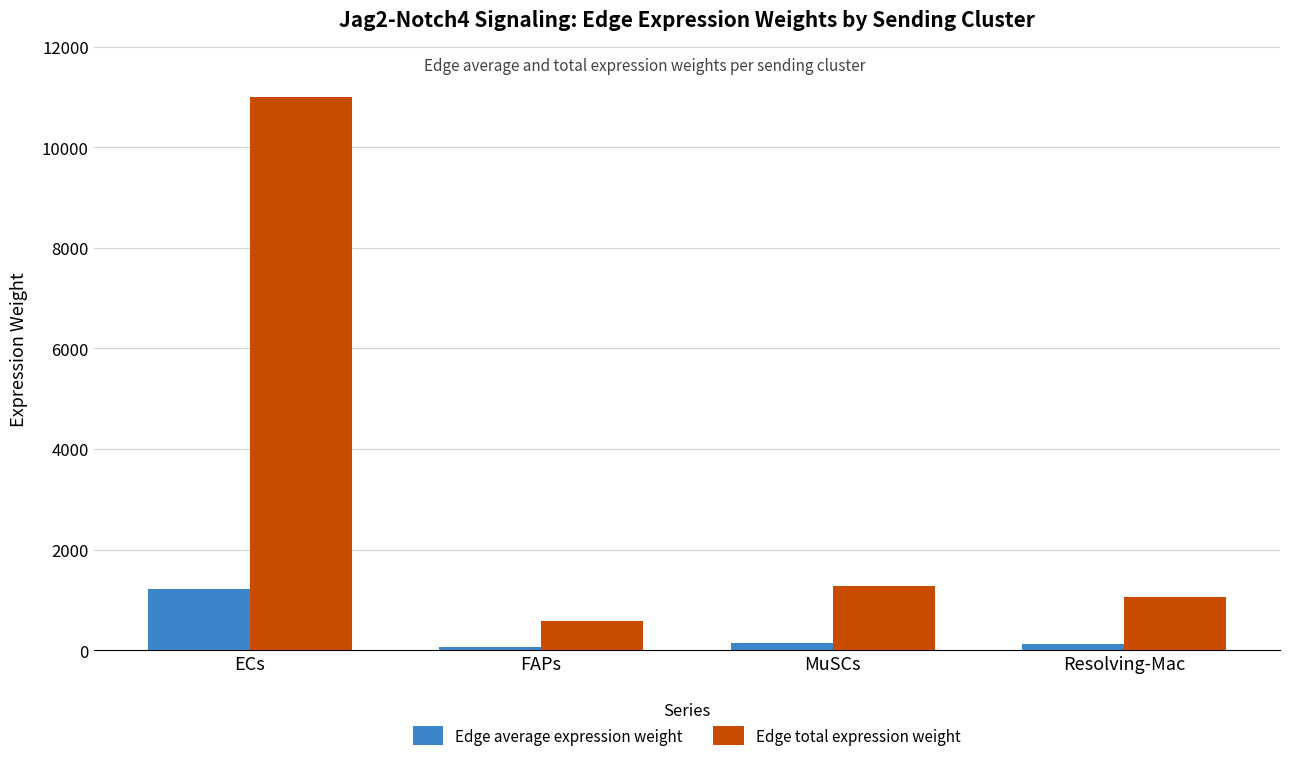

Where does the Edge average expression weight series first go above 140?

ECs